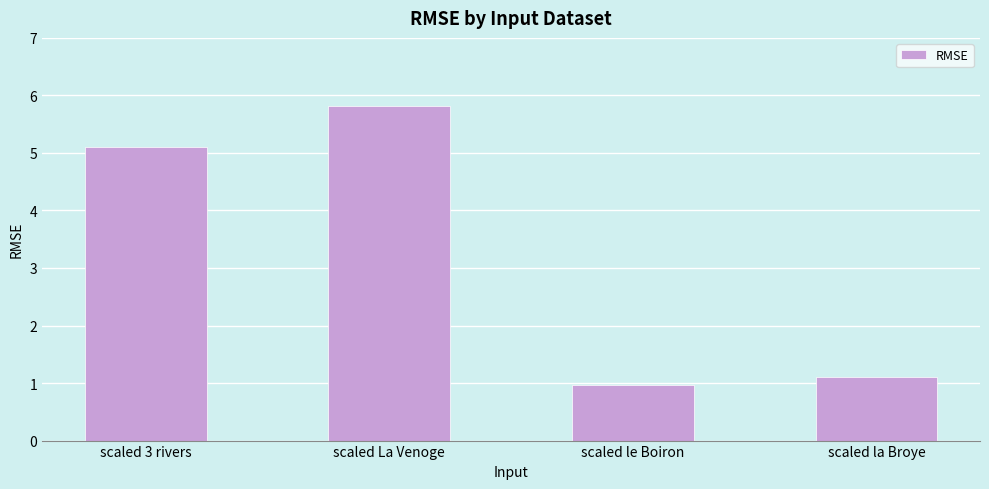

How many values exceed 5?

2